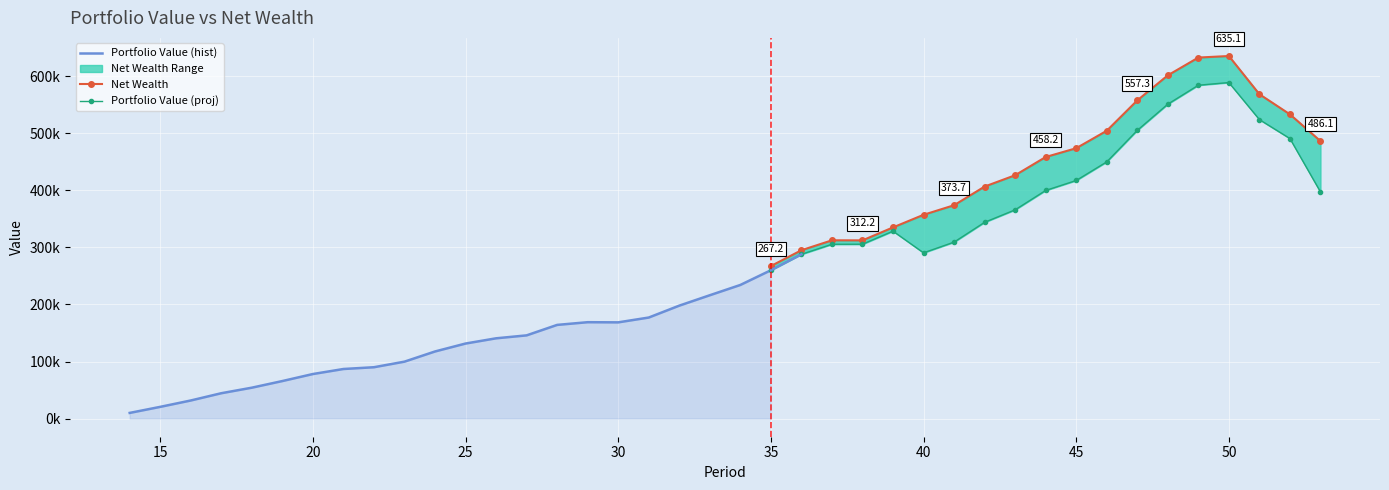

How many lines are shown in the chart?

3